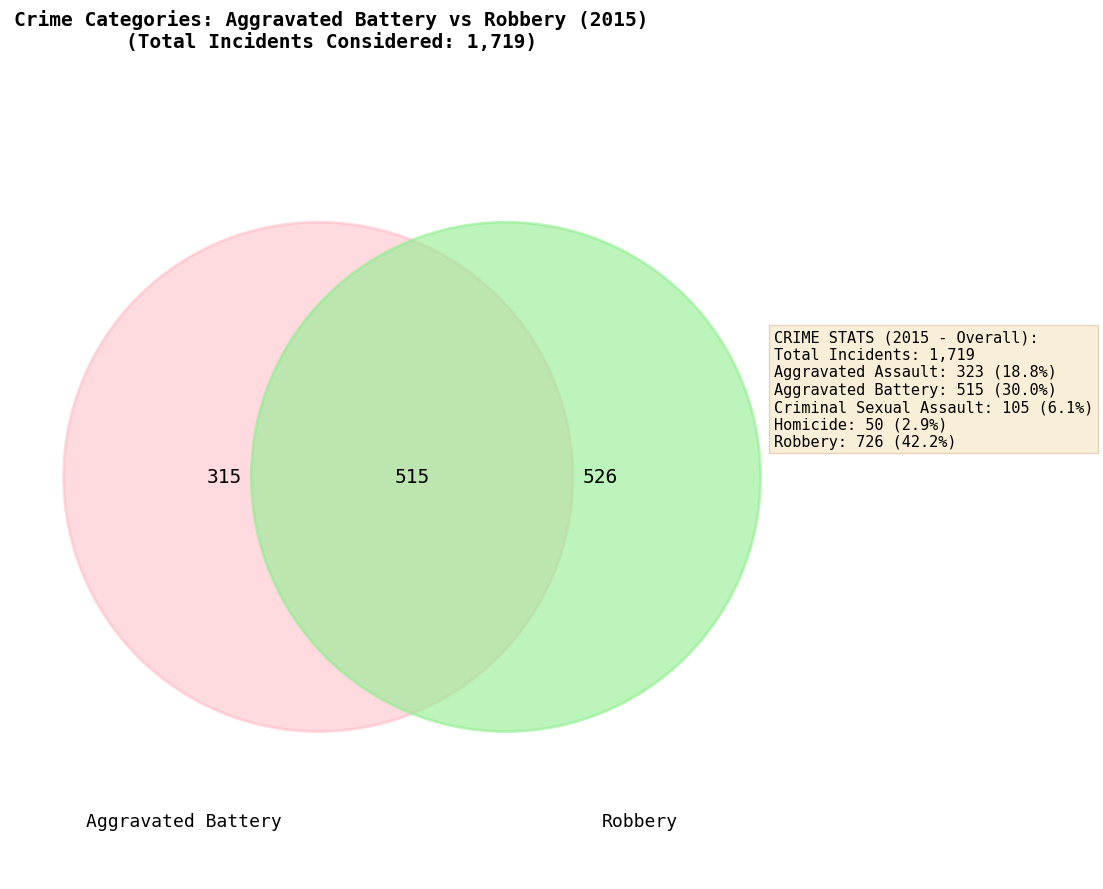

Which slice is the smallest?

Homicide